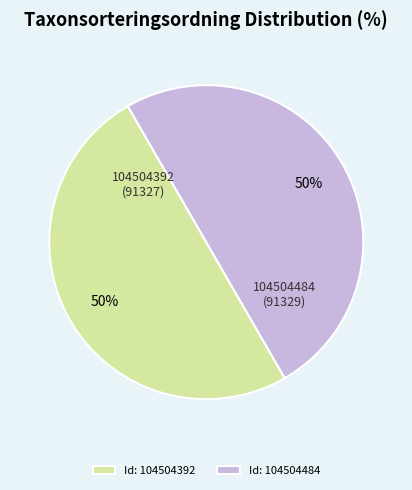

To the nearest percent, what is the combined percentage of Id: 104504392 and Id: 104504484?

100%